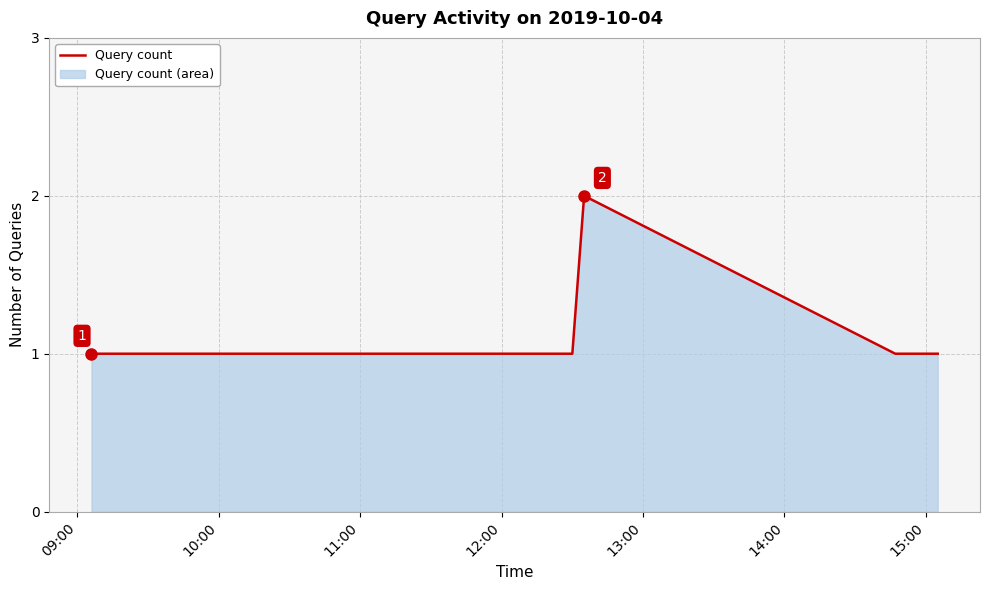

What is the minimum value shown in the chart?

1